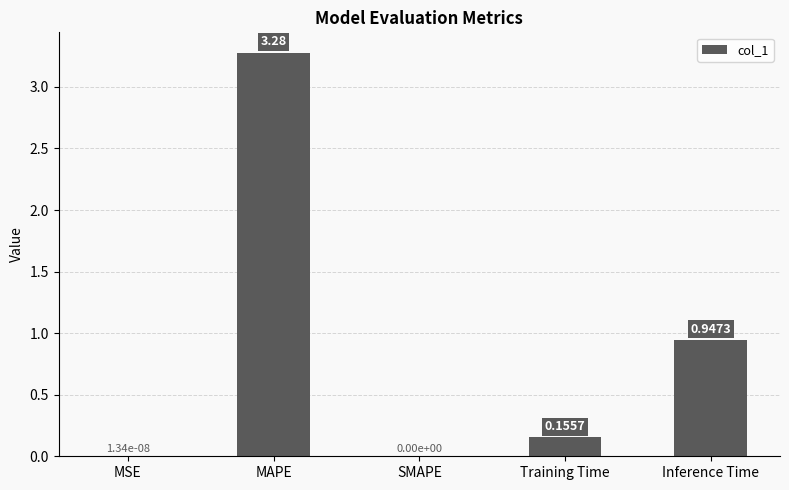

What is the sum of all values?

4.4